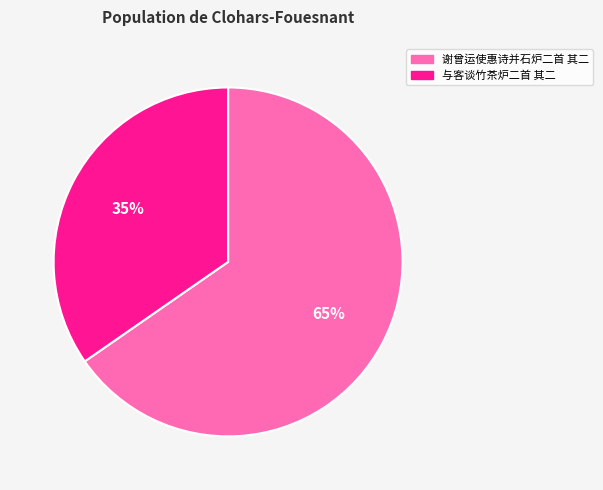

How many segments does this pie chart have?

2